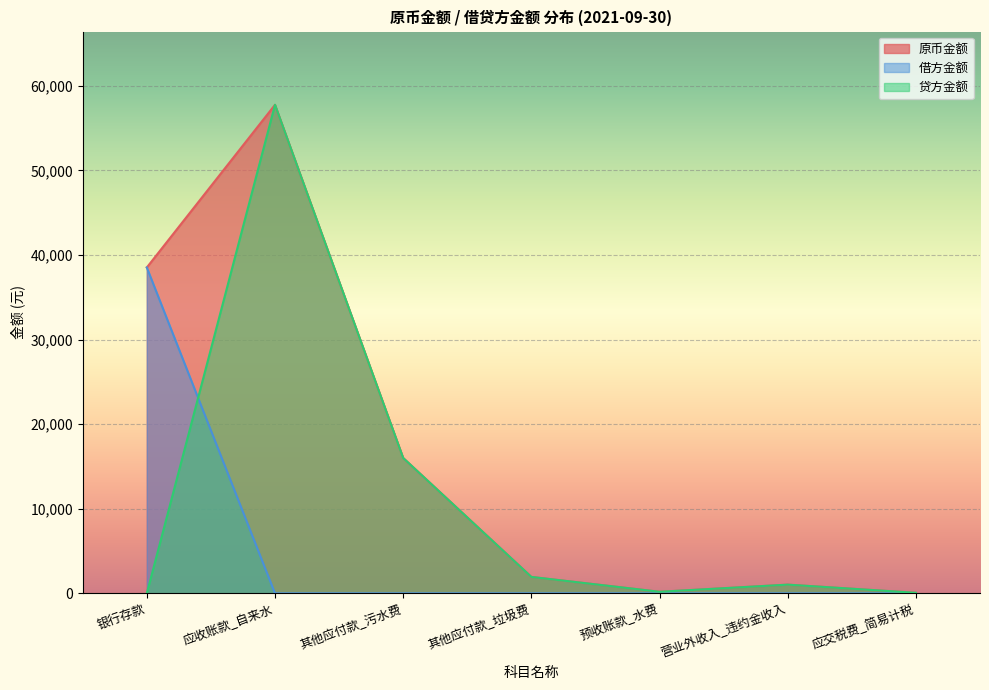

Which label corresponds to the smallest value in the chart?

应收账款_自来水